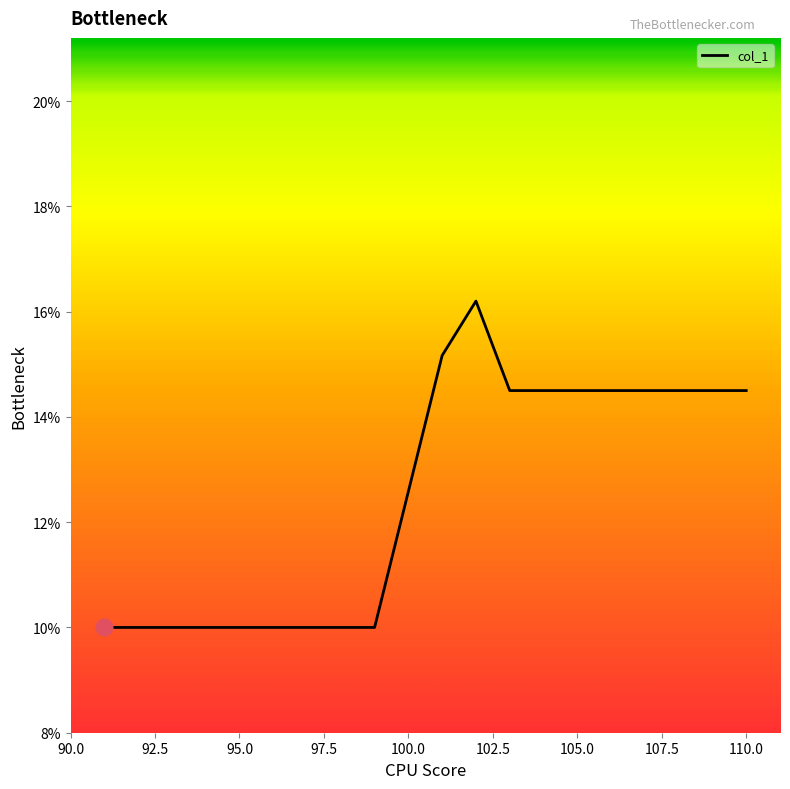

What is the minimum value shown in the chart?

10.0